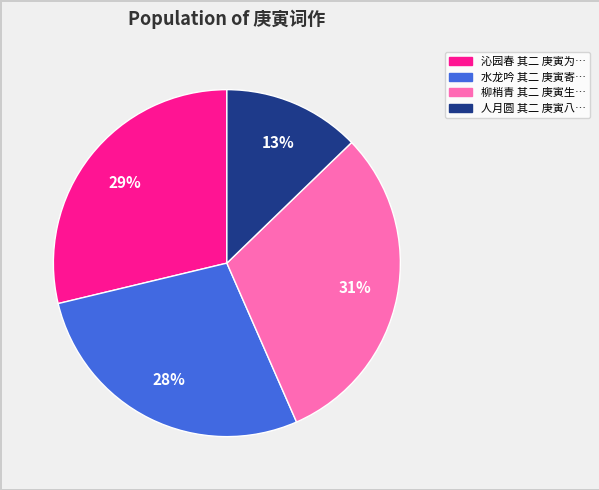

Is there a majority slice in this chart?

No